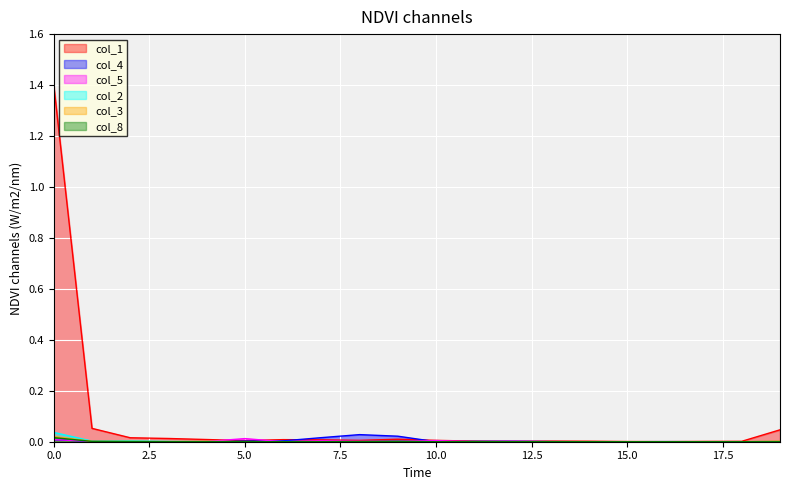

At which category does col_2 reach its first local peak?

2